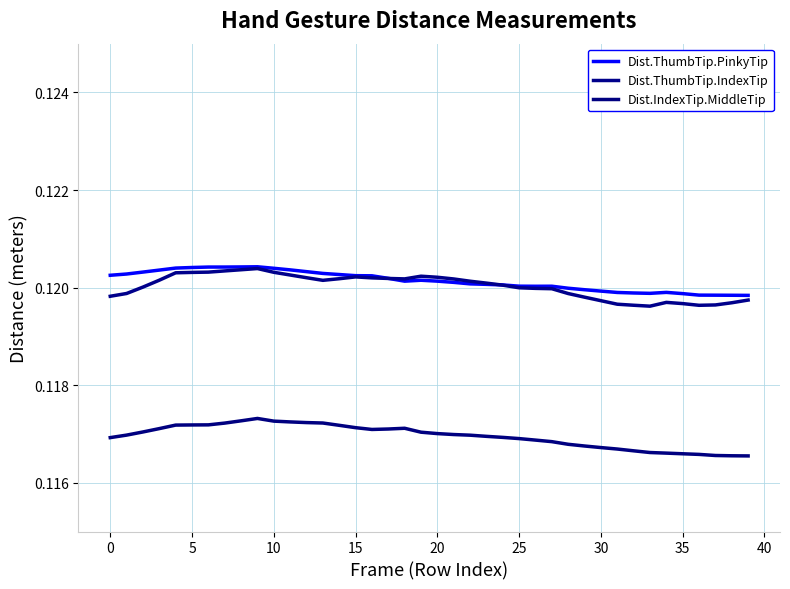

At which label is Dist.ThumbTip.IndexTip closest to 0?

33